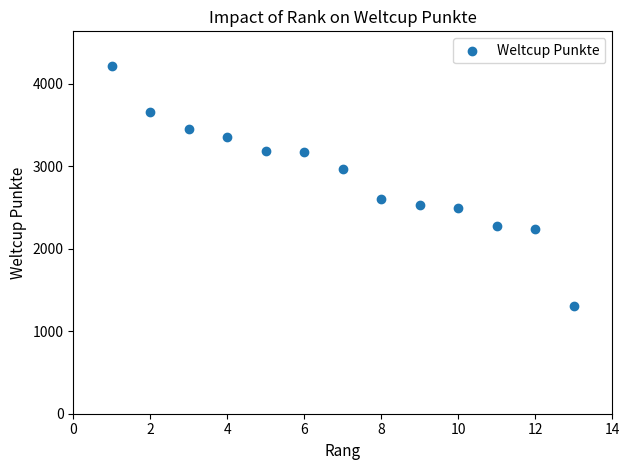

What is the range of Y values (max minus min)?

2907